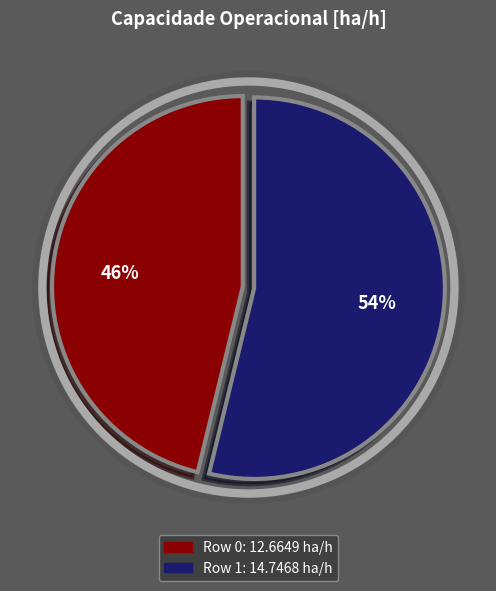

What is the largest slice in the pie chart?

Row 1